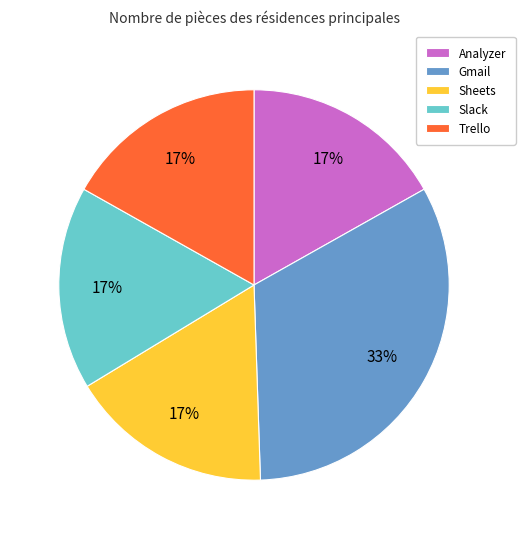

Does Analyzer represent more than half of the total?

No